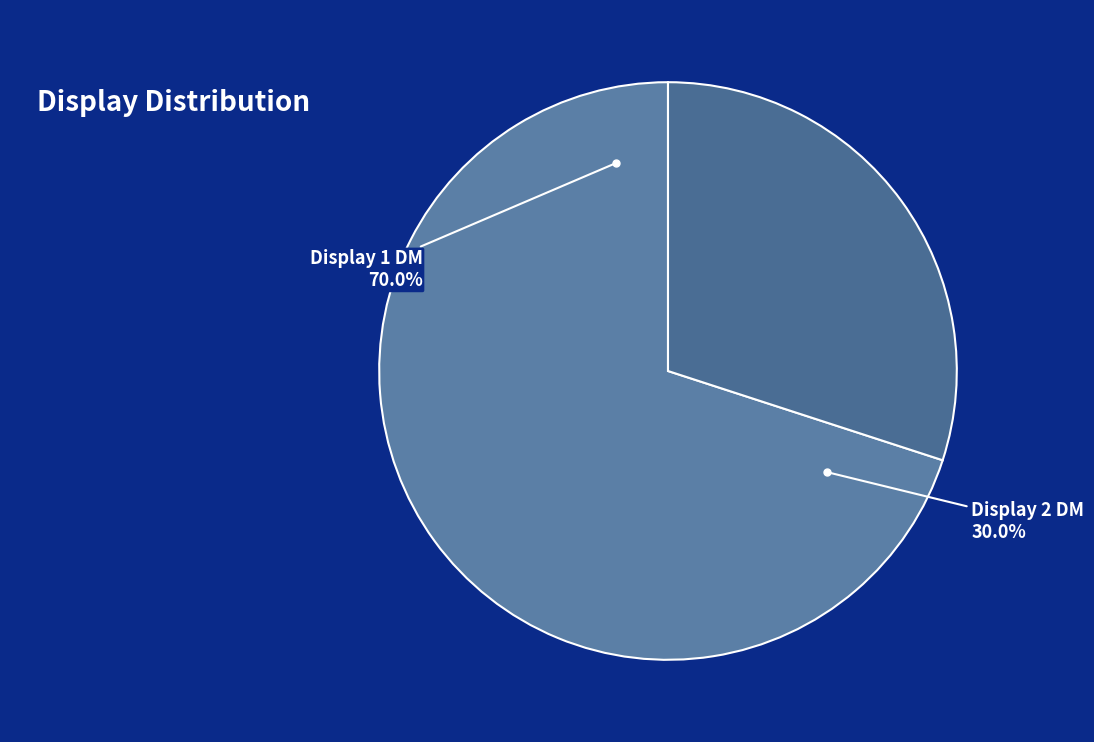

What percentage is NOT represented by Display 1 DM?

30.0%